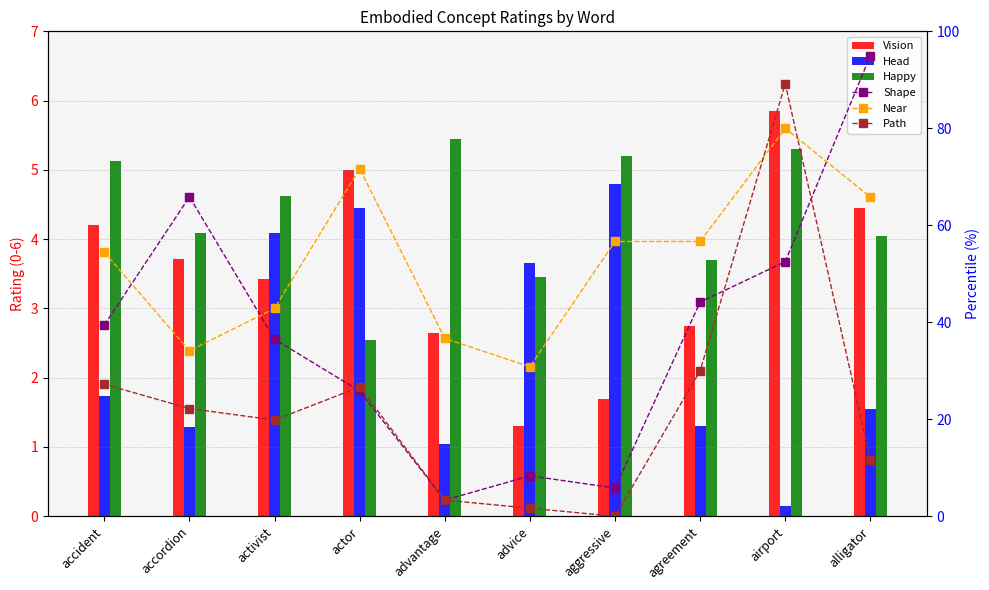

The value of Path at aggressive is -39.7. True or false?

False